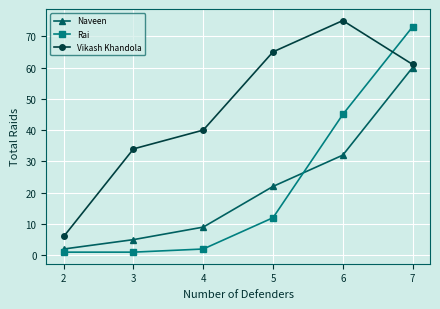

How many lines are shown in the chart?

3